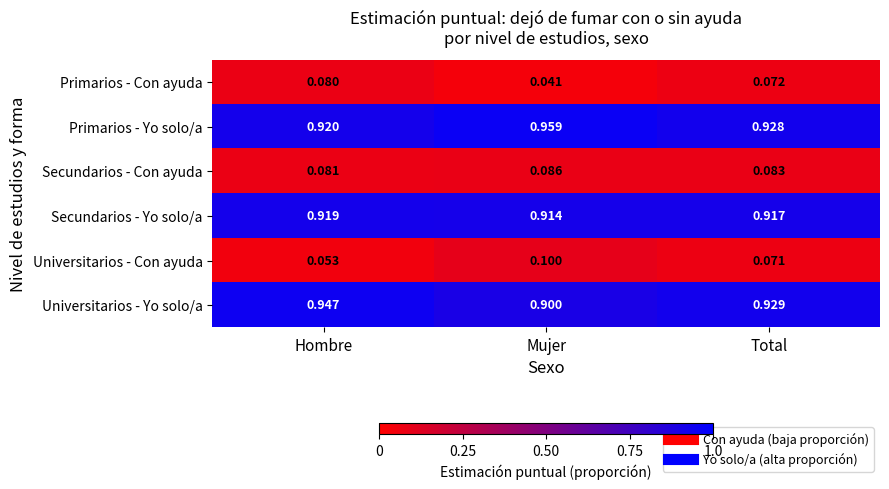

What is the spread (max minus min) of values at Total?

0.9